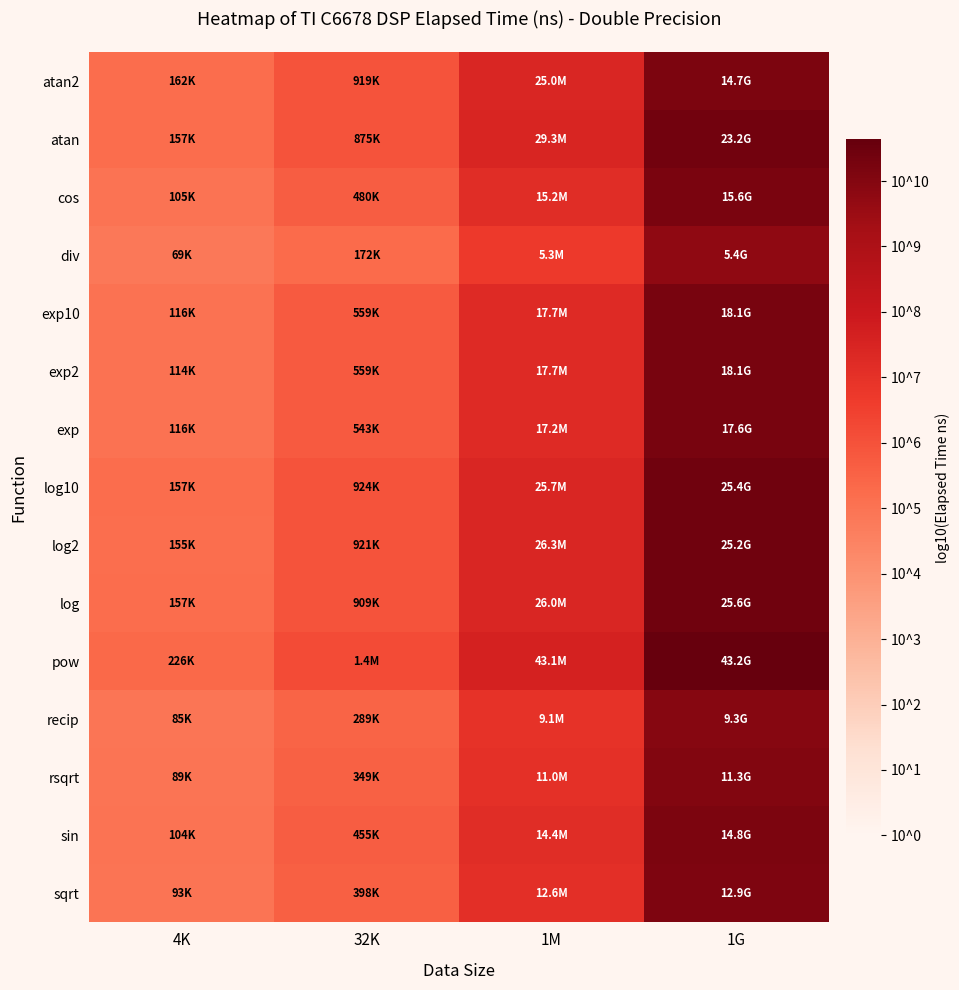

List the series in order of their peak value, highest first.

pow, log, log10, log2, atan, exp10, exp2, exp, cos, sin, atan2, sqrt, rsqrt, recip, div